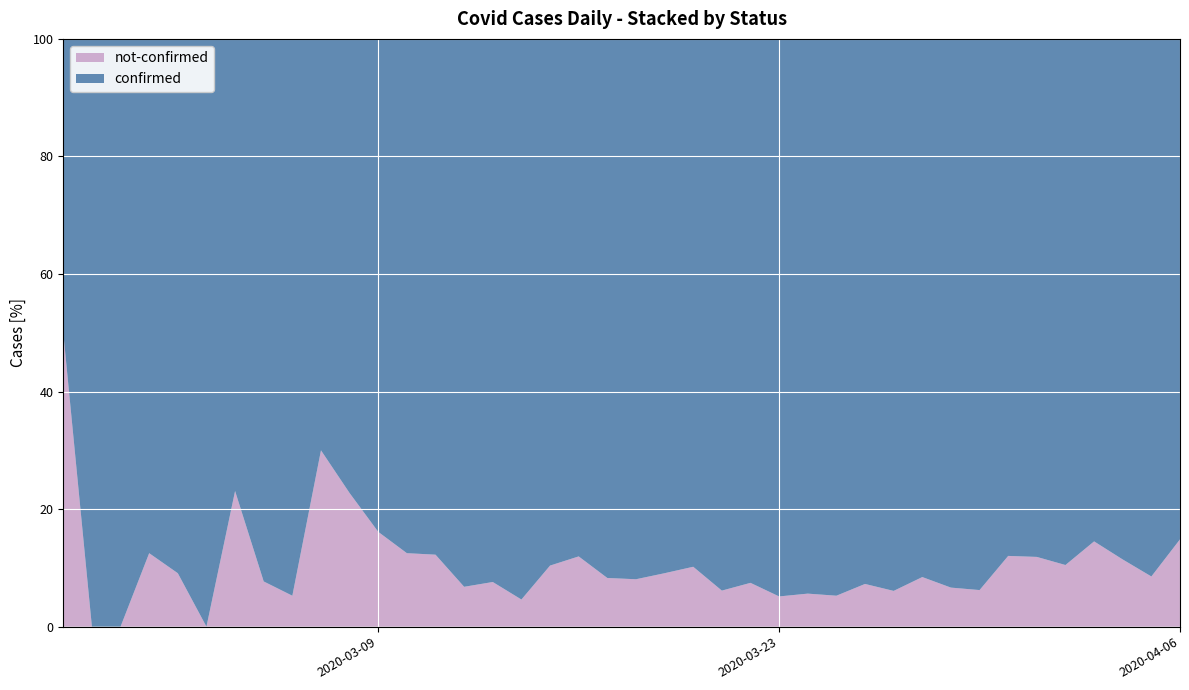

Reading right to left, what are all the values shown in this chart?

confirmed: 2020-04-06=321	2020-04-05=225	2020-04-04=186	2020-04-03=330	2020-04-02=350	2020-04-01=312	2020-03-31=307	2020-03-30=437	2020-03-29=253	2020-03-28=293	2020-03-27=556	2020-03-26=434	2020-03-25=432	2020-03-24=420	2020-03-23=443	2020-03-22=236	2020-03-21=199	2020-03-20=238	2020-03-19=250	2020-03-18=171	2020-03-17=144	2020-03-16=140	2020-03-15=69	2020-03-14=62	2020-03-13=73	2020-03-12=55	2020-03-11=43	2020-03-10=28	2020-03-09=26	2020-03-08=17	2020-03-07=7	2020-03-06=18	2020-03-05=12	2020-03-04=10	2020-03-03=8	2020-03-02=10	2020-03-01=7	2020-02-29=1	2020-02-28=3	2020-02-27=2
not-confirmed: 2020-04-06=56	2020-04-05=21	2020-04-04=24	2020-04-03=56	2020-04-02=41	2020-04-01=42	2020-03-31=42	2020-03-30=29	2020-03-29=18	2020-03-28=27	2020-03-27=36	2020-03-26=34	2020-03-25=24	2020-03-24=25	2020-03-23=24	2020-03-22=19	2020-03-21=13	2020-03-20=27	2020-03-19=25	2020-03-18=15	2020-03-17=13	2020-03-16=19	2020-03-15=8	2020-03-14=3	2020-03-13=6	2020-03-12=4	2020-03-11=6	2020-03-10=4	2020-03-09=5	2020-03-08=5	2020-03-07=3	2020-03-06=1	2020-03-05=1	2020-03-04=3	2020-03-03=0	2020-03-02=1	2020-03-01=1	2020-02-29=0	2020-02-28=0	2020-02-27=2